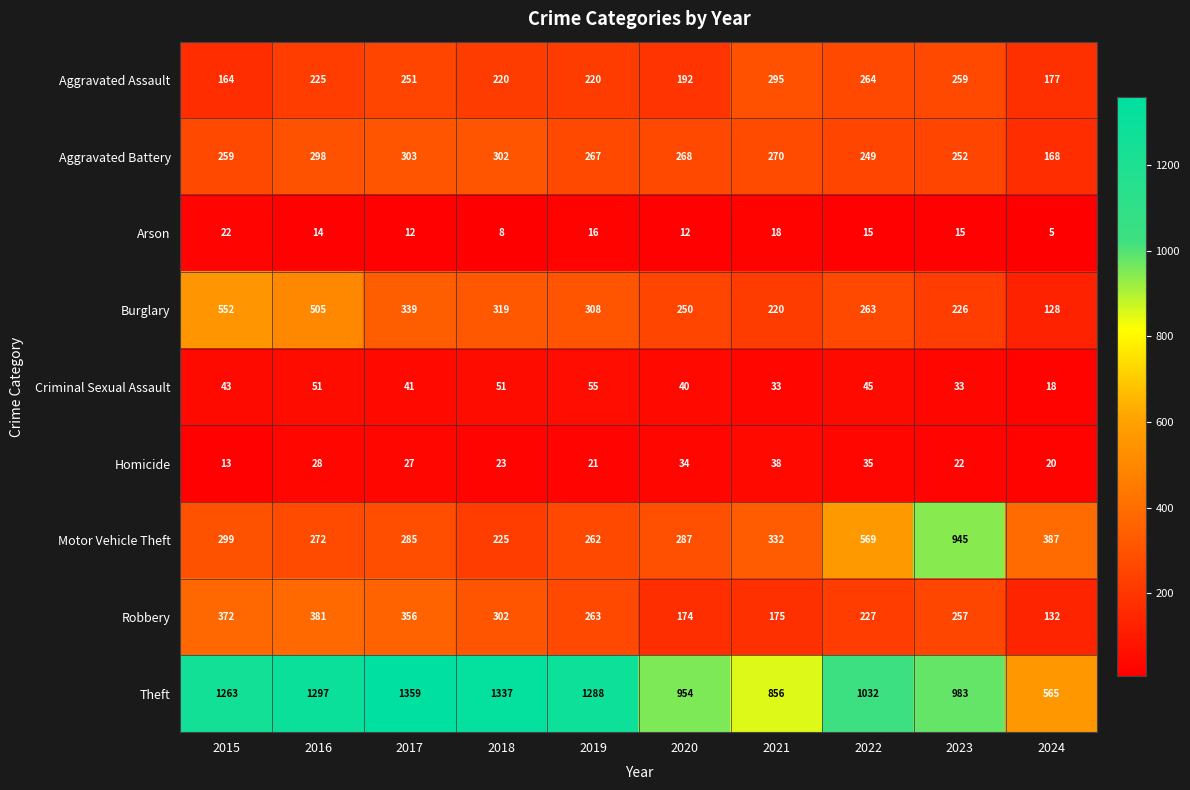

Rank the series by their maximum value, from highest to lowest.

Theft, Motor Vehicle Theft, Burglary, Robbery, Aggravated Battery, Aggravated Assault, Criminal Sexual Assault, Homicide, Arson